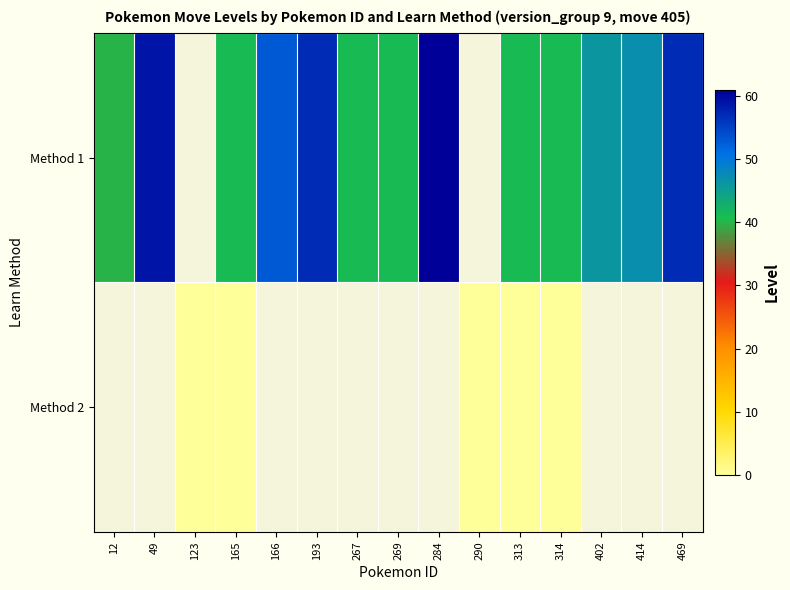

Reading left to right, what are all the values shown in this chart?

Method 1: 12=40	49=59	123=-1	165=41	166=53	193=57	267=41	269=41	284=61	290=-1	313=41	314=41	402=46	414=47	469=57
Method 2: 12=-1	49=-1	123=0	165=0	166=-1	193=-1	267=-1	269=-1	284=-1	290=0	313=0	314=0	402=-1	414=-1	469=-1